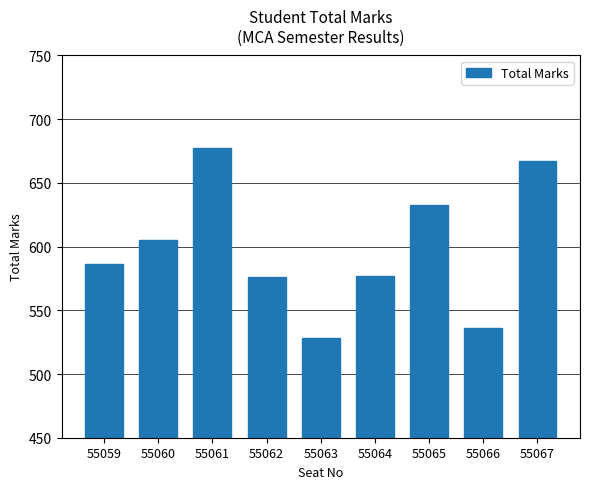

At which label is the value closest to 602?

55060